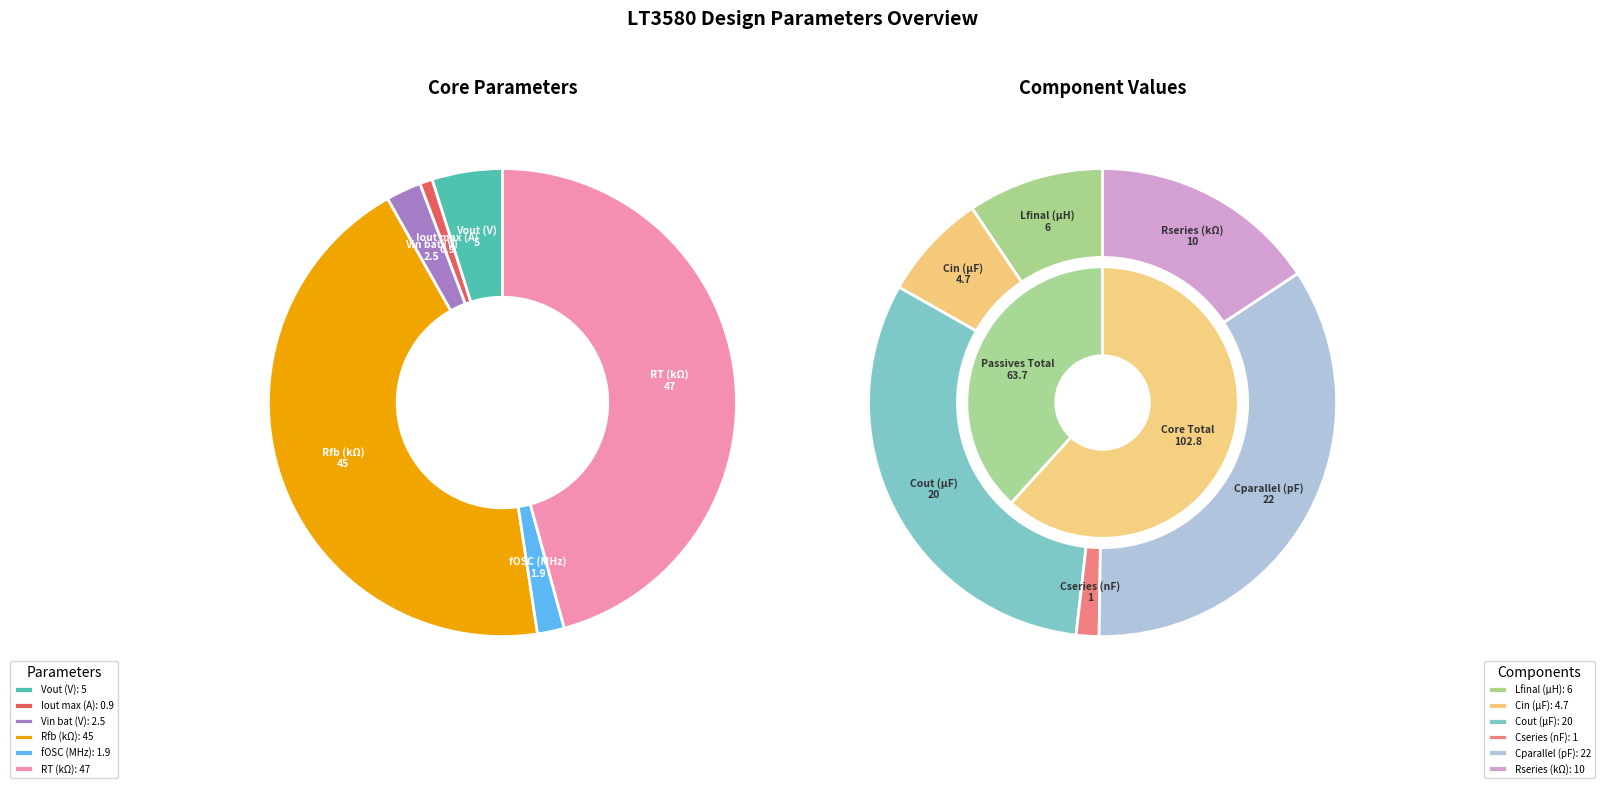

To the nearest percent, what is the average slice percentage?

8%